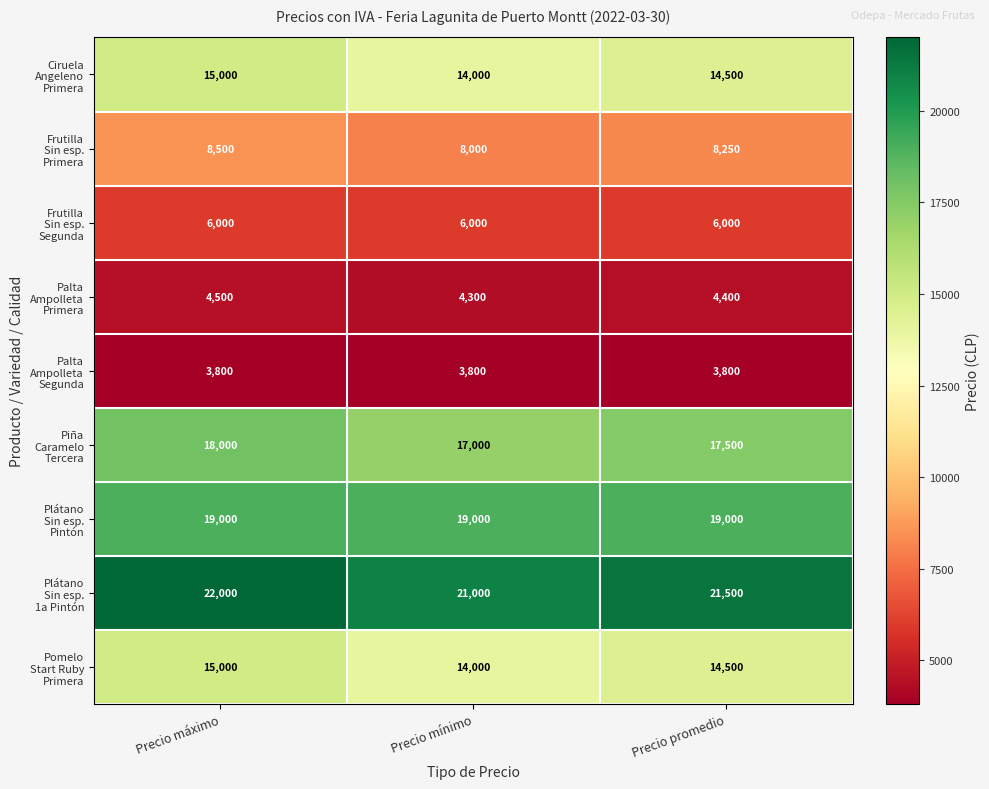

At which category is the sum across all series the highest?

Precio máximo